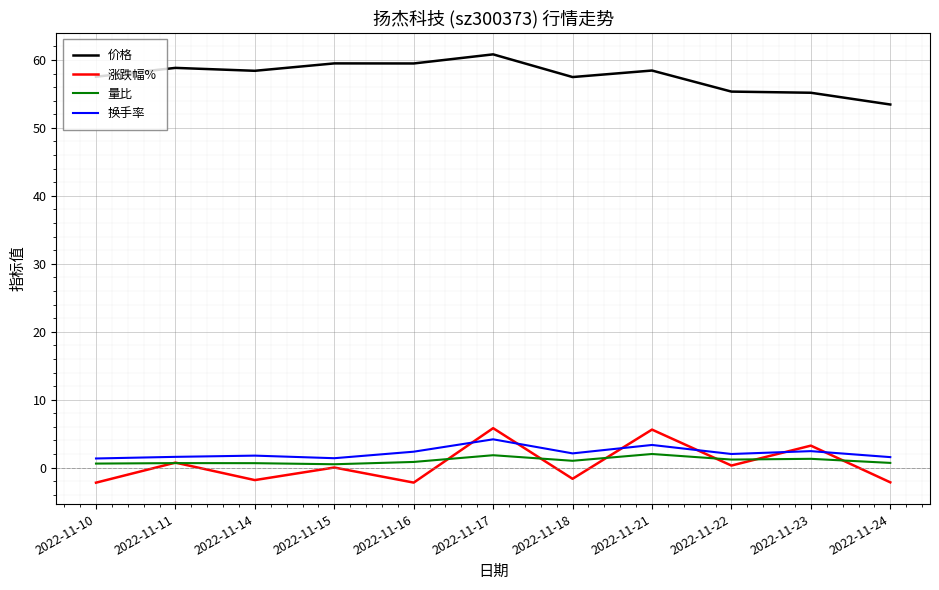

Is the value of 价格 at 2022-11-16 greater than the value of 涨跌幅% at 2022-11-21?

Yes